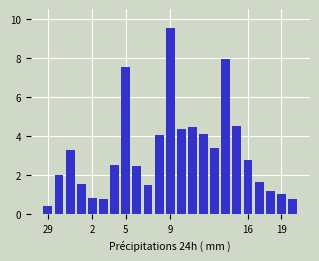

What is the difference between the second highest and minimum values?

7.6